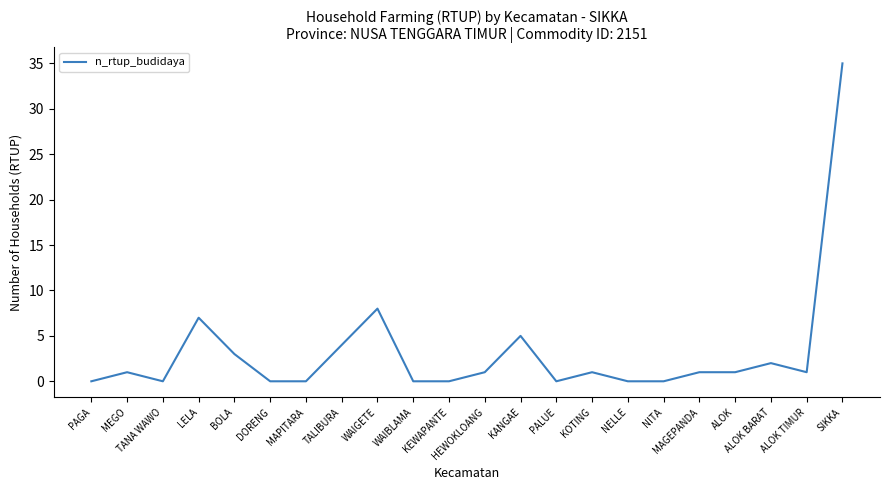

True or false: the data shows 8 at KANGAE.

False